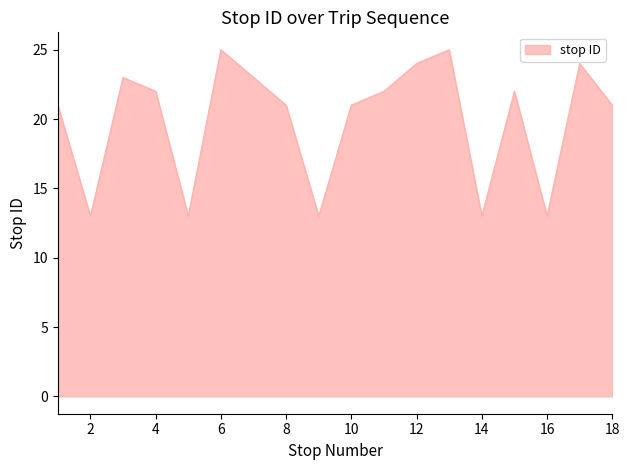

Does the chart have visible grid lines?

No